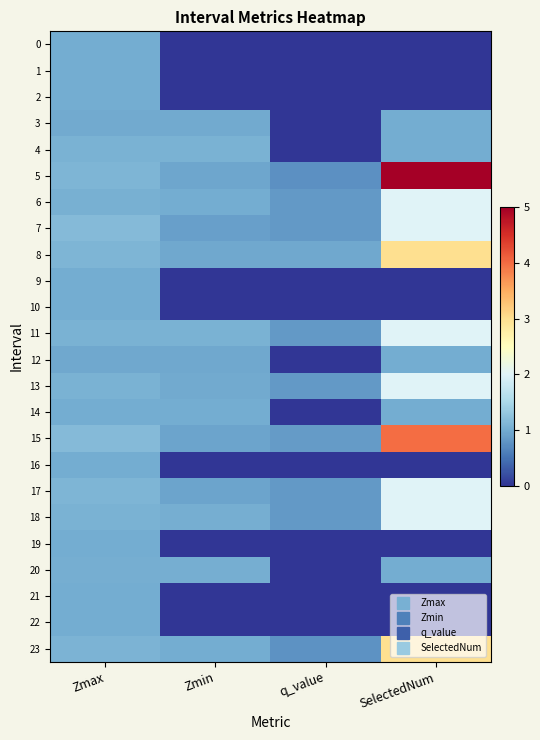

Reading left to right, extract all data points from this chart.

0: Zmax=1.0	Zmin=0.0	q_value=0.0	SelectedNum=0.0
1: Zmax=1.0	Zmin=0.0	q_value=0.0	SelectedNum=0.0
2: Zmax=1.0	Zmin=0.0	q_value=0.0	SelectedNum=0.0
3: Zmax=1.0	Zmin=1.0	q_value=0.0	SelectedNum=1.0
4: Zmax=1.1	Zmin=1.1	q_value=0.0	SelectedNum=1.0
5: Zmax=1.1	Zmin=0.9	q_value=0.7	SelectedNum=5.0
6: Zmax=1.0	Zmin=1.0	q_value=0.8	SelectedNum=2.0
7: Zmax=1.2	Zmin=0.9	q_value=0.8	SelectedNum=2.0
8: Zmax=1.1	Zmin=1.0	q_value=1.0	SelectedNum=3.0
9: Zmax=1.0	Zmin=0.0	q_value=0.0	SelectedNum=0.0
10: Zmax=1.0	Zmin=0.0	q_value=0.0	SelectedNum=0.0
11: Zmax=1.1	Zmin=1.1	q_value=0.8	SelectedNum=2.0
12: Zmax=1.0	Zmin=1.0	q_value=0.0	SelectedNum=1.0
13: Zmax=1.1	Zmin=1.0	q_value=0.8	SelectedNum=2.0
14: Zmax=1.0	Zmin=1.0	q_value=0.0	SelectedNum=1.0
15: Zmax=1.2	Zmin=0.9	q_value=0.8	SelectedNum=4.0
16: Zmax=1.0	Zmin=0.0	q_value=0.0	SelectedNum=0.0
17: Zmax=1.1	Zmin=0.9	q_value=0.8	SelectedNum=2.0
18: Zmax=1.1	Zmin=1.0	q_value=0.8	SelectedNum=2.0
19: Zmax=1.0	Zmin=0.0	q_value=0.0	SelectedNum=0.0
20: Zmax=1.0	Zmin=1.0	q_value=0.0	SelectedNum=1.0
21: Zmax=1.0	Zmin=0.0	q_value=0.0	SelectedNum=0.0
22: Zmax=1.0	Zmin=0.0	q_value=0.0	SelectedNum=0.0
23: Zmax=1.1	Zmin=1.0	q_value=0.8	SelectedNum=3.0